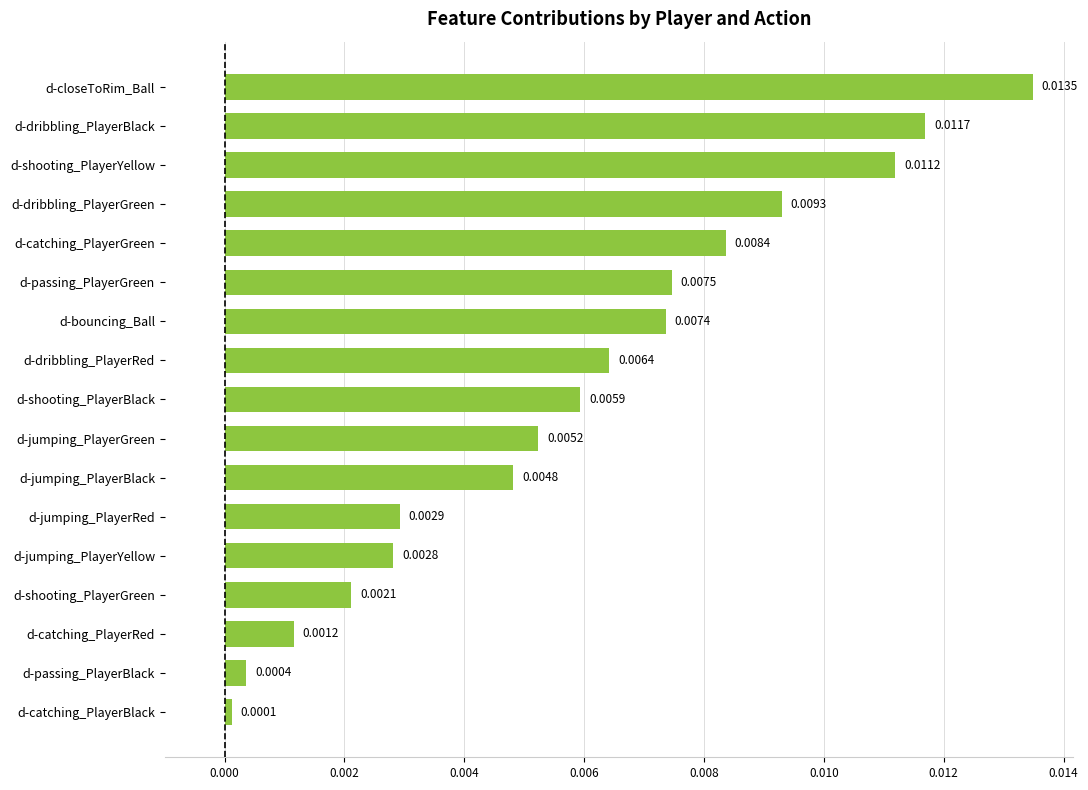

Which label corresponds to the smallest value in the chart?

d-catching_PlayerBlack